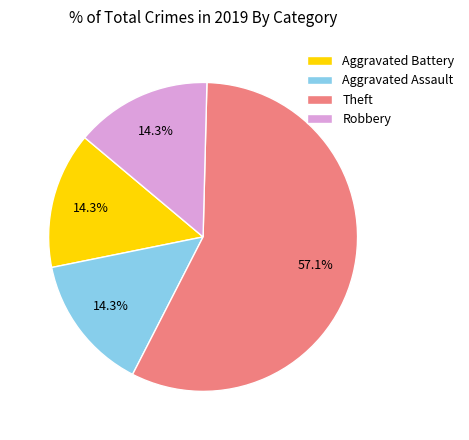

To the nearest percent, what is the difference between the largest and smallest slice percentages?

43%